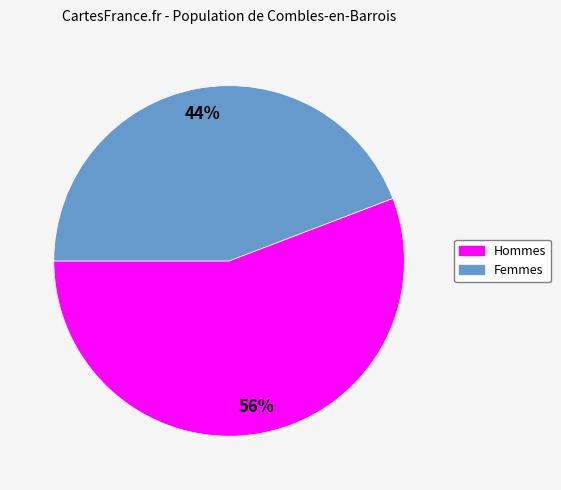

To the nearest percent, what is the difference between the largest and smallest slice percentages?

12%